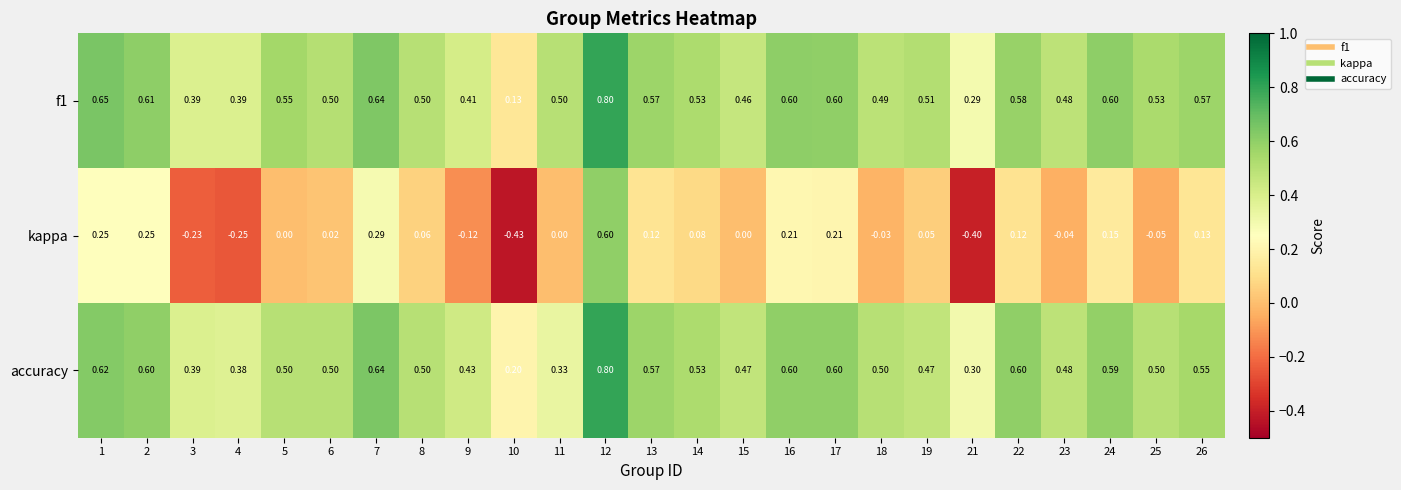

Which series changed the most between 11 and 25?

accuracy